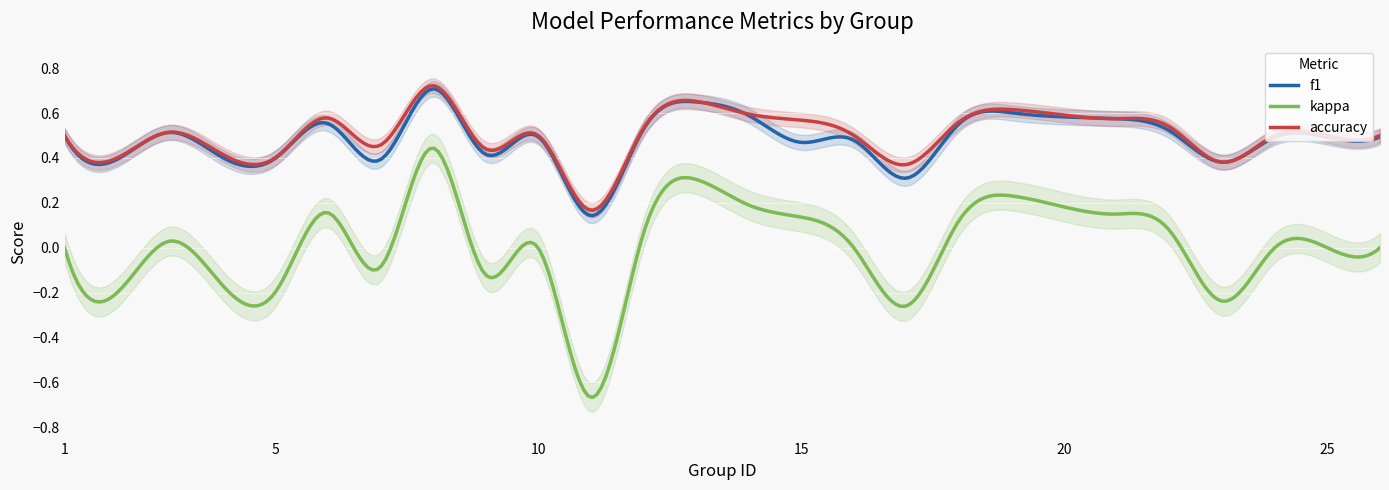

The value of accuracy at 10 is 0.5. True or false?

True